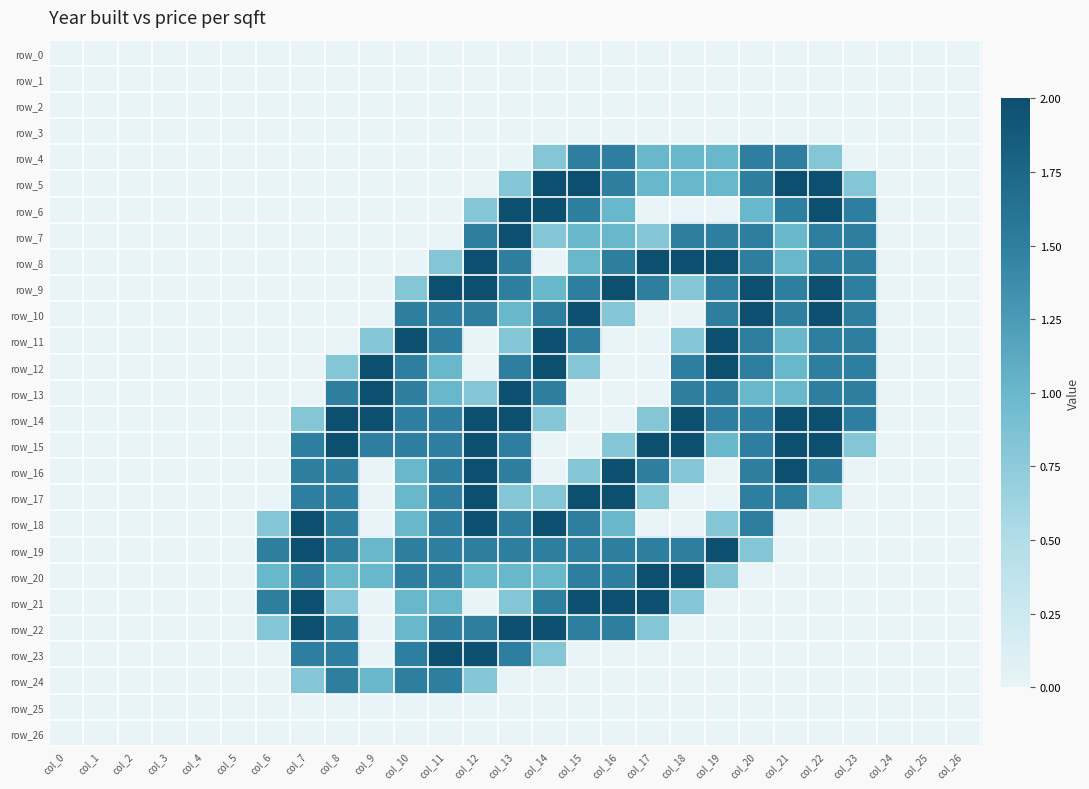

Which category has the highest value across all series?

col_14